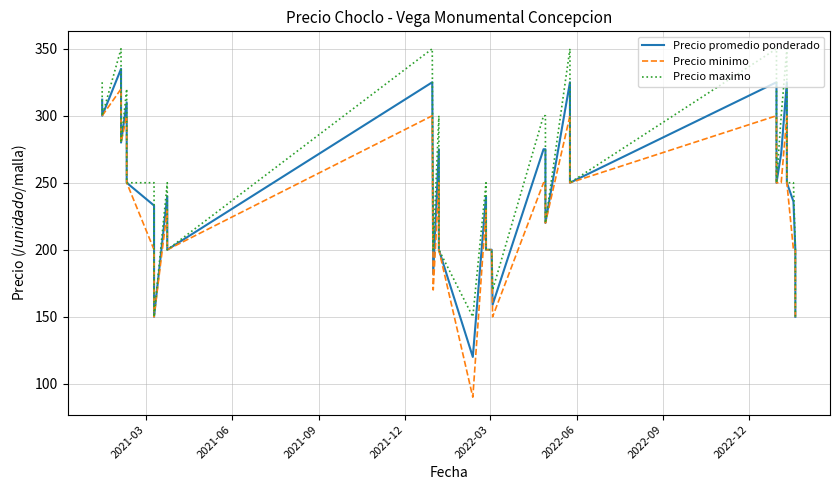

In Precio minimo, how many points are lower than both neighbors (excluding endpoints)?

8